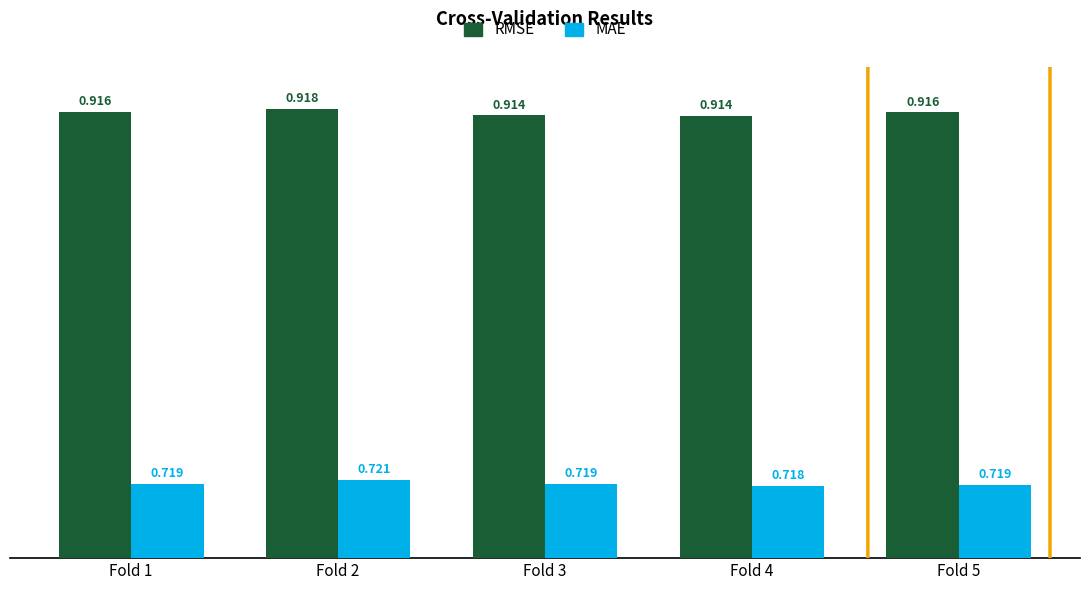

Which category has the lowest value across all series?

Fold 4